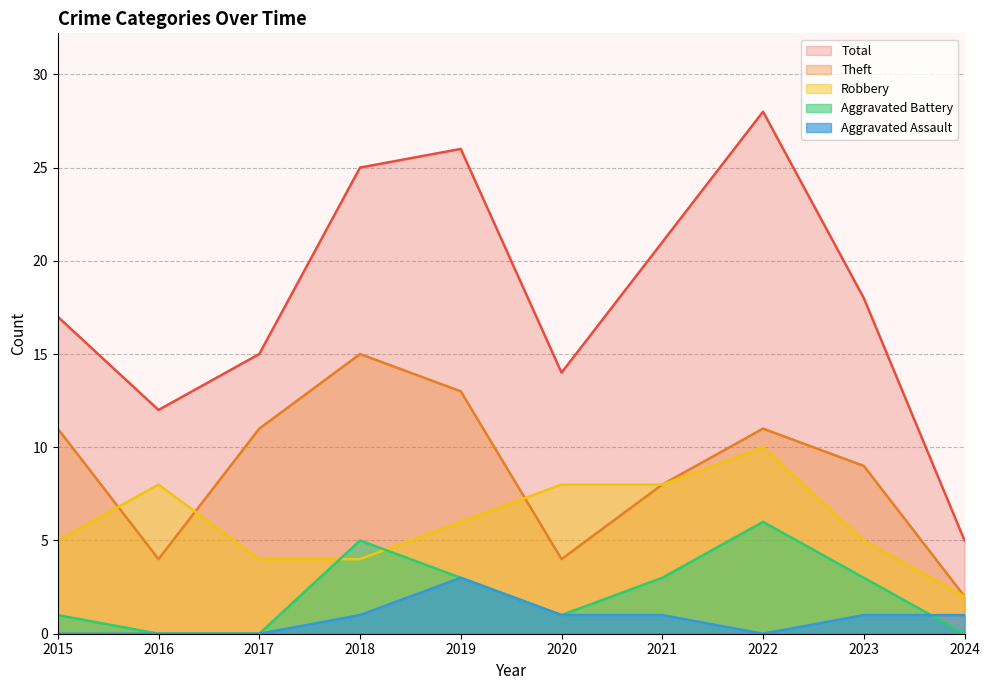

What is the value of the Theft point at the 6th from the left?

4